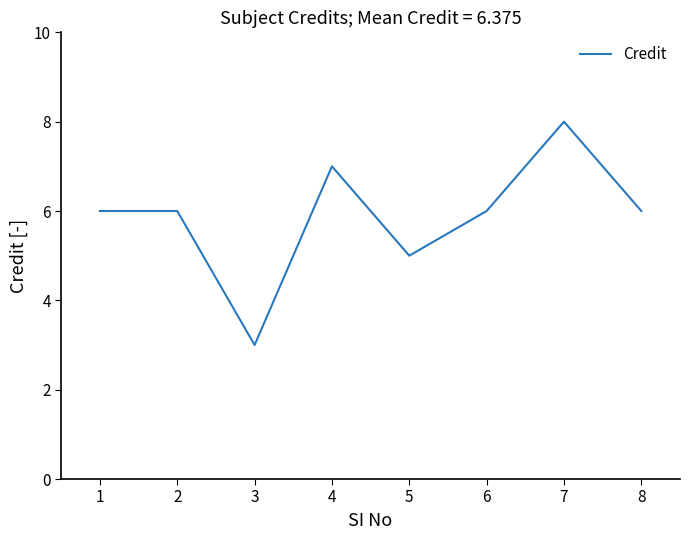

True or false: there are more than 1 points higher than both neighbors.

True